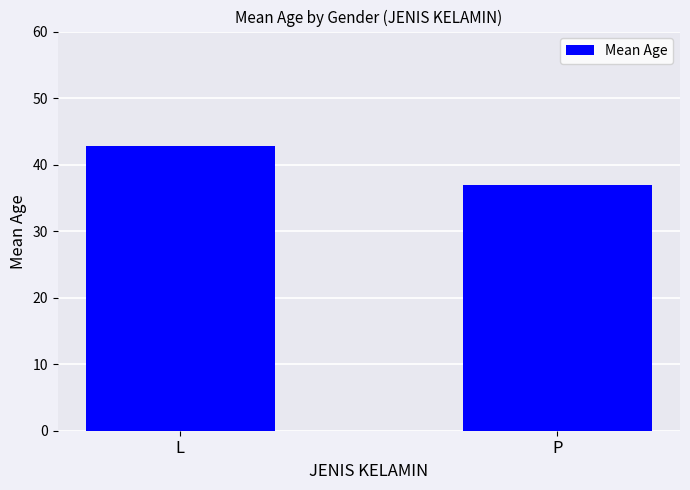

Rank the categories by value from lowest to highest.

P, L